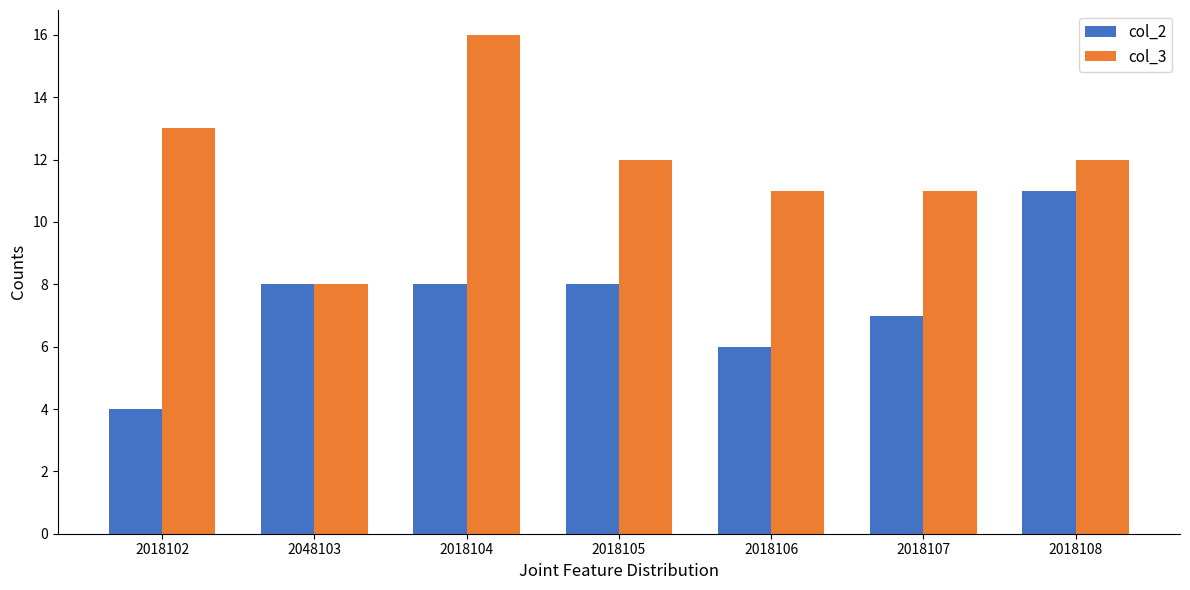

Which category has the lowest value in the col_2 series?

2018102